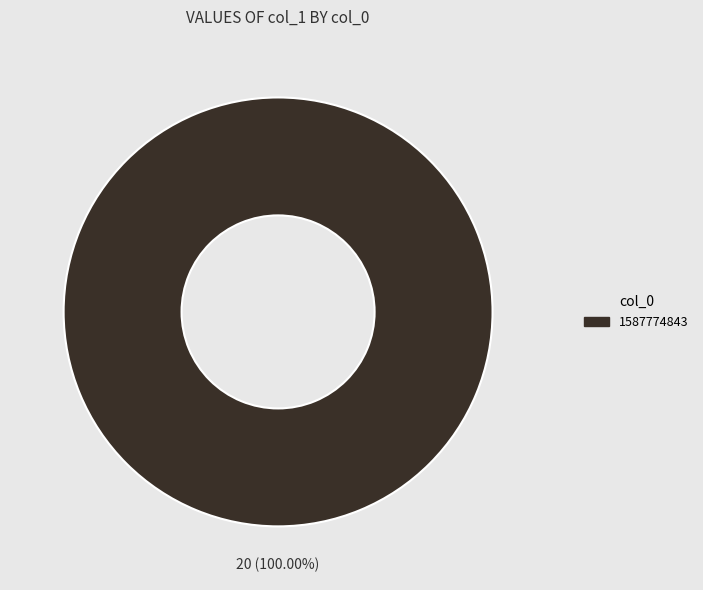

Is there a majority slice in this chart?

Yes